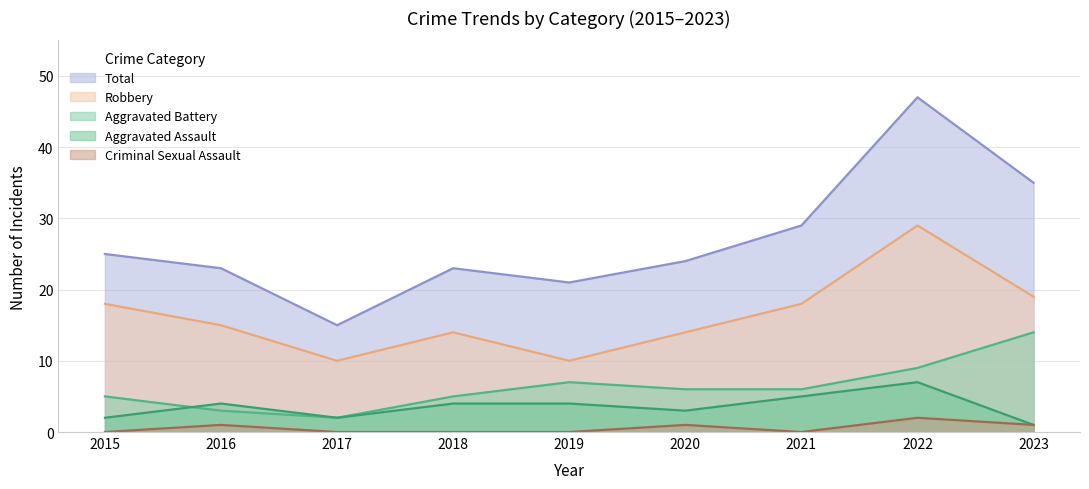

Which series has the largest range (max minus min)?

Total